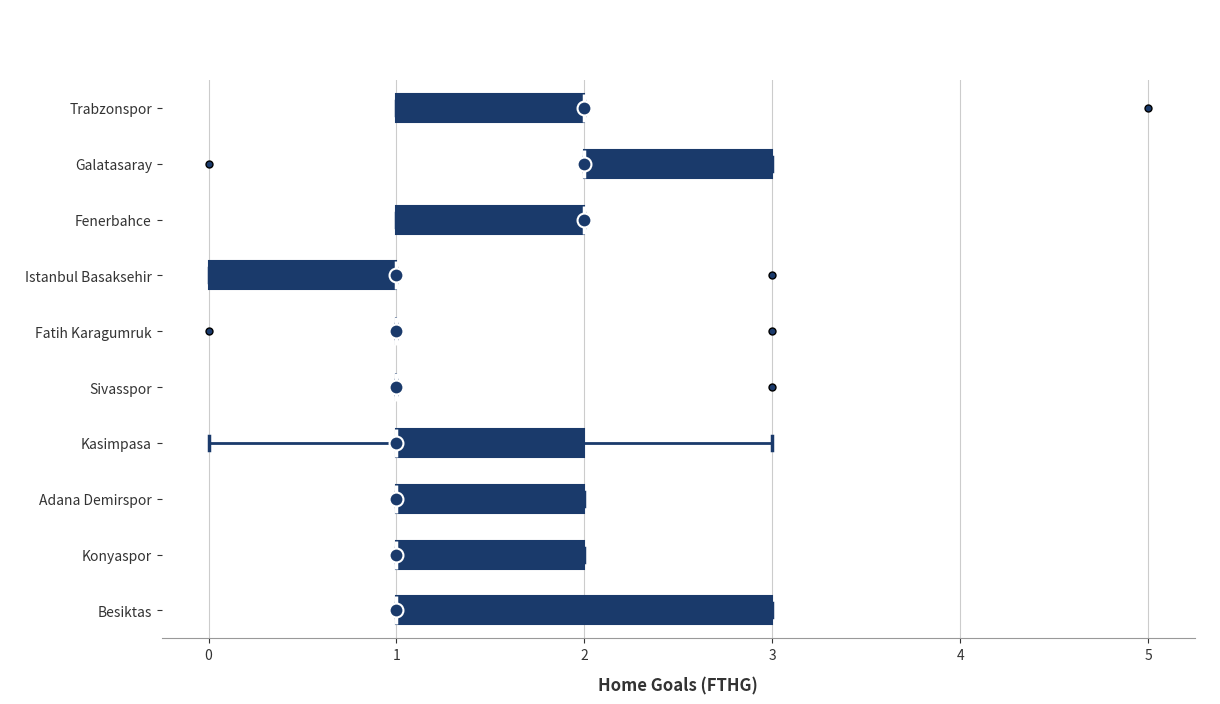

Reading bottom to top, read every box against the x-axis: the position of its median line, the range the box covers, and the ends of its whiskers. The values are not printed on the chart, so give them approximately, as read against the axis.

Besiktas: median 1 (drawn on the box's left edge), box 1 to 3, whiskers 1 to 3
Konyaspor: median 1 (drawn on the box's left edge), box 1 to 2, whiskers 1 to 2
Adana Demirspor: median 1 (drawn on the box's left edge), box 1 to 2, whiskers 1 to 2
Kasimpasa: median 1 (drawn on the box's left edge), box 1 to 2, whiskers 0 to 3
Sivasspor: box collapsed to a line at 1, whiskers 1 to 1
Fatih Karagumruk: box collapsed to a line at 1, whiskers 1 to 1
Istanbul Basaksehir: median 1 (drawn on the box's right edge), box 0 to 1, whiskers 0 to 1
Fenerbahce: median 2 (drawn on the box's right edge), box 1 to 2, whiskers 1 to 2
Galatasaray: median 2 (drawn on the box's left edge), box 2 to 3, whiskers 2 to 3
Trabzonspor: median 2 (drawn on the box's right edge), box 1 to 2, whiskers 1 to 2